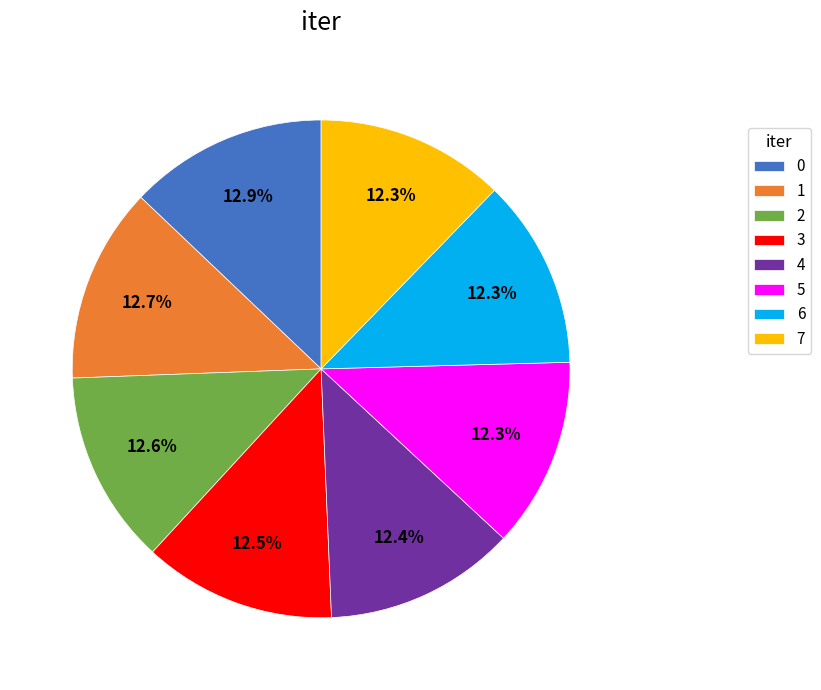

What percentage is the 7 slice, to the nearest percent?

12%